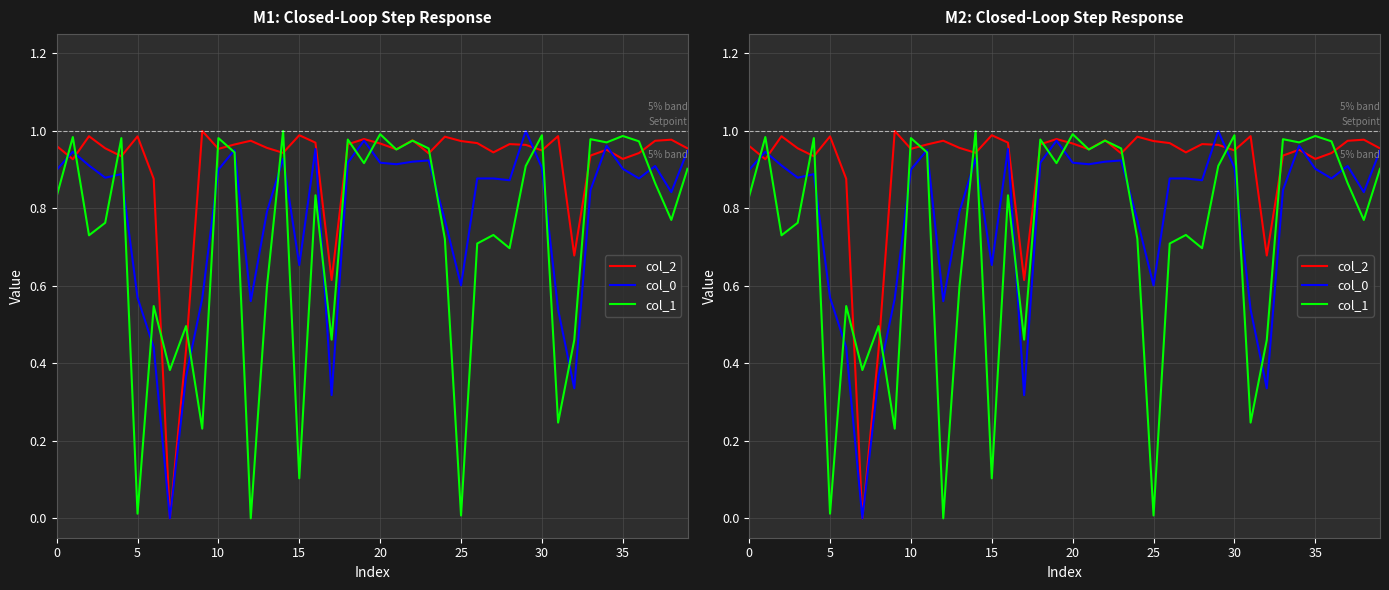

What is the difference between the maximum and minimum values in the col_1 series?

1.0